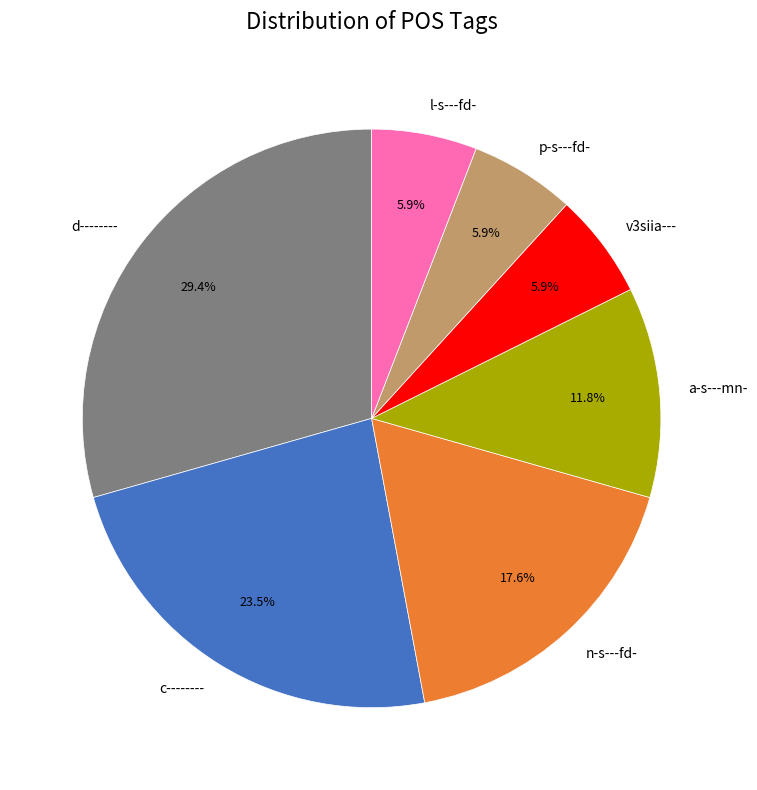

To the nearest percent, what portion does d-------- represent?

29%